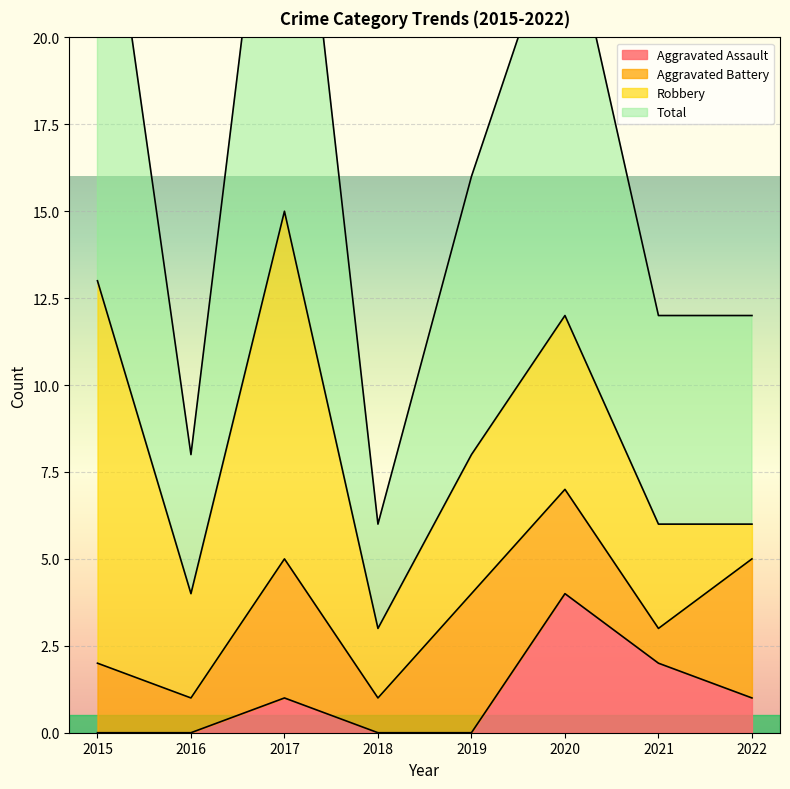

Where is the first local maximum for Aggravated Assault?

2017